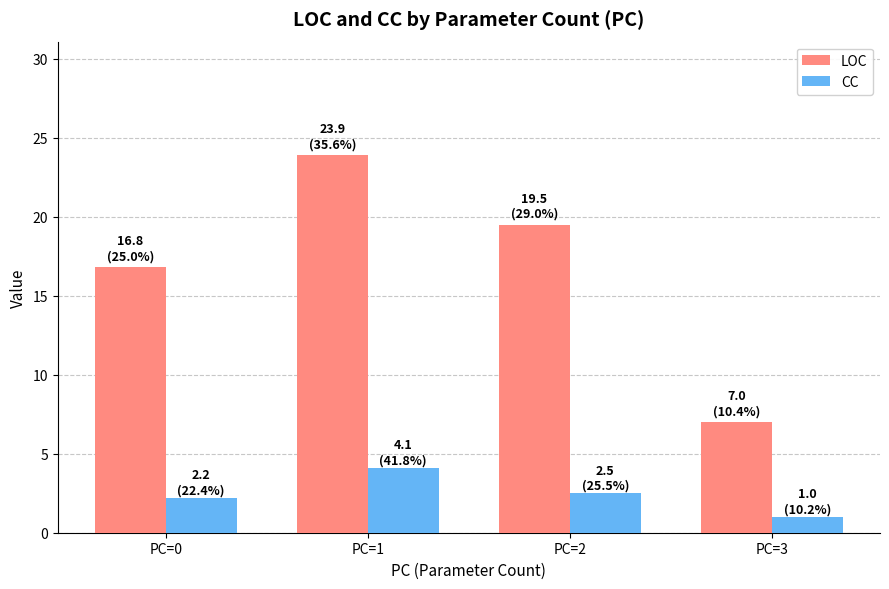

Where is LOC nearest to the value 15?

PC=0